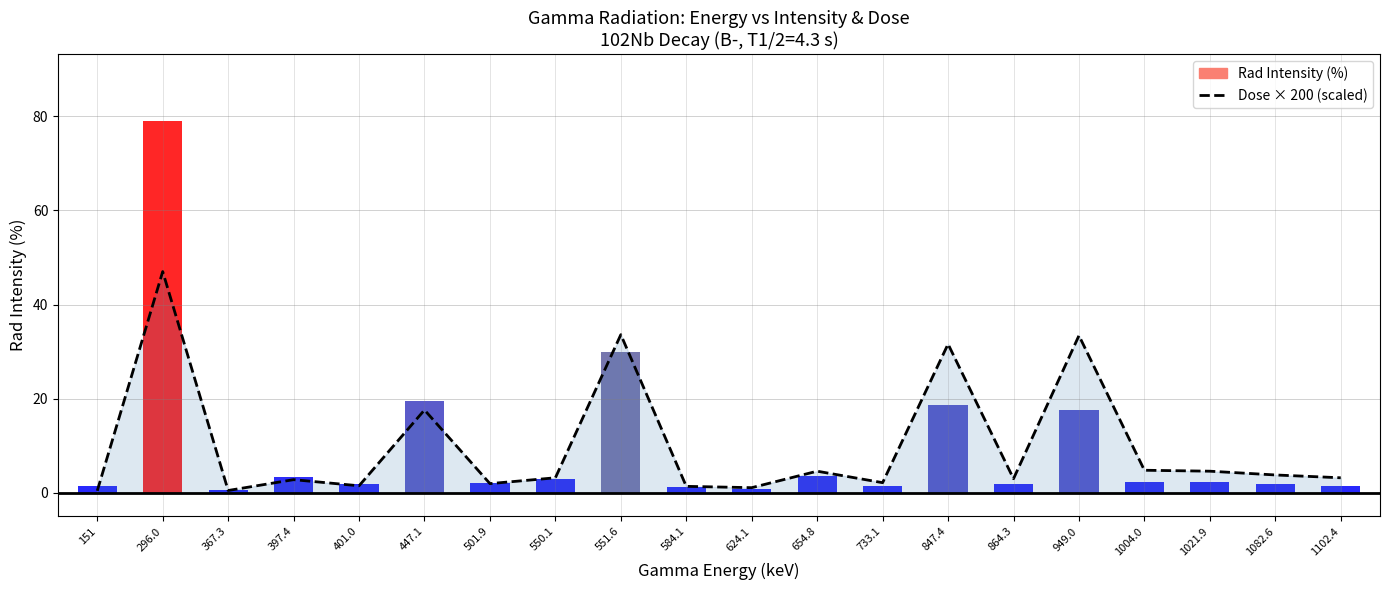

Is it true that the value at 1004.0 is 2.2?

False